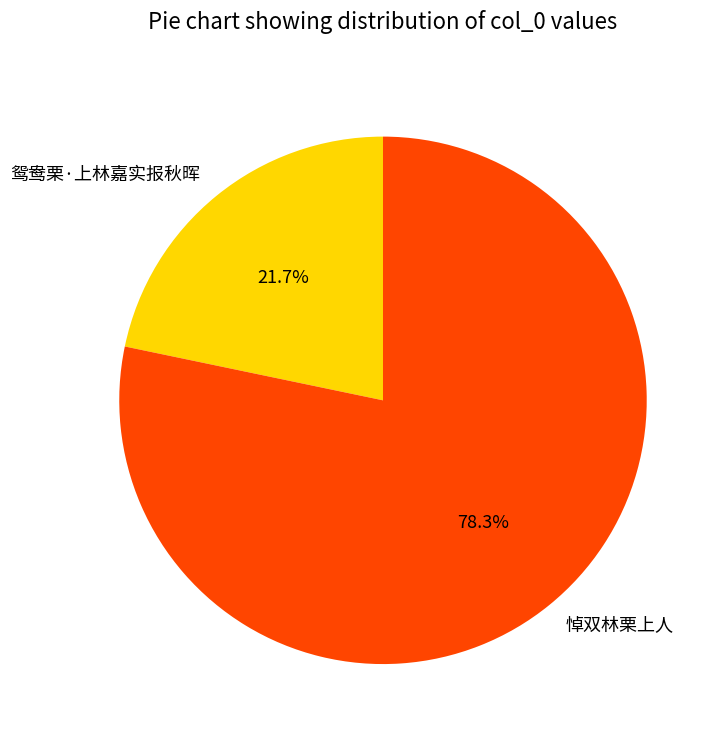

Combined, do 鸳鸯栗·上林嘉实报秋晖 and 悼双林栗上人 account for over 50%?

Yes